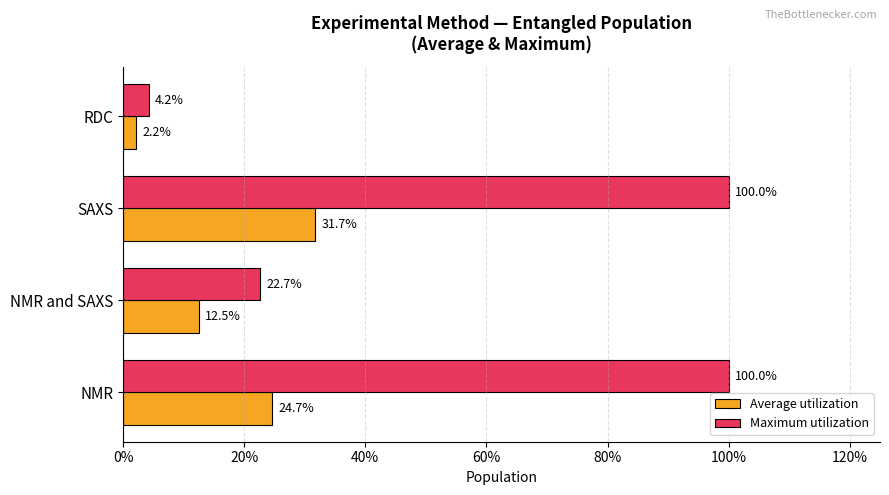

What are all the series names shown in the legend?

Average utilization, Maximum utilization